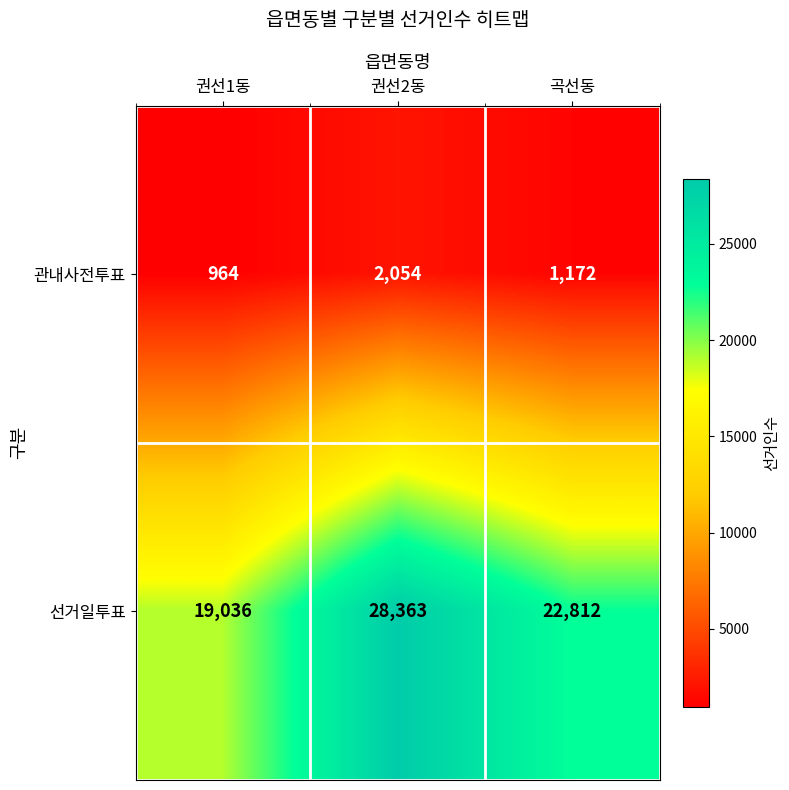

Where is 선거일투표 nearest to the value 23699?

곡선동